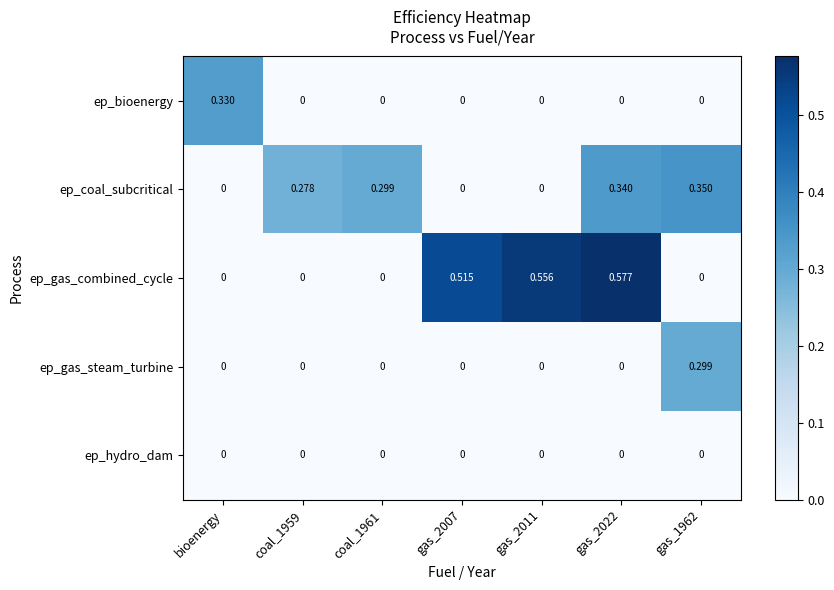

Which series has the largest total across all categories?

ep_gas_combined_cycle